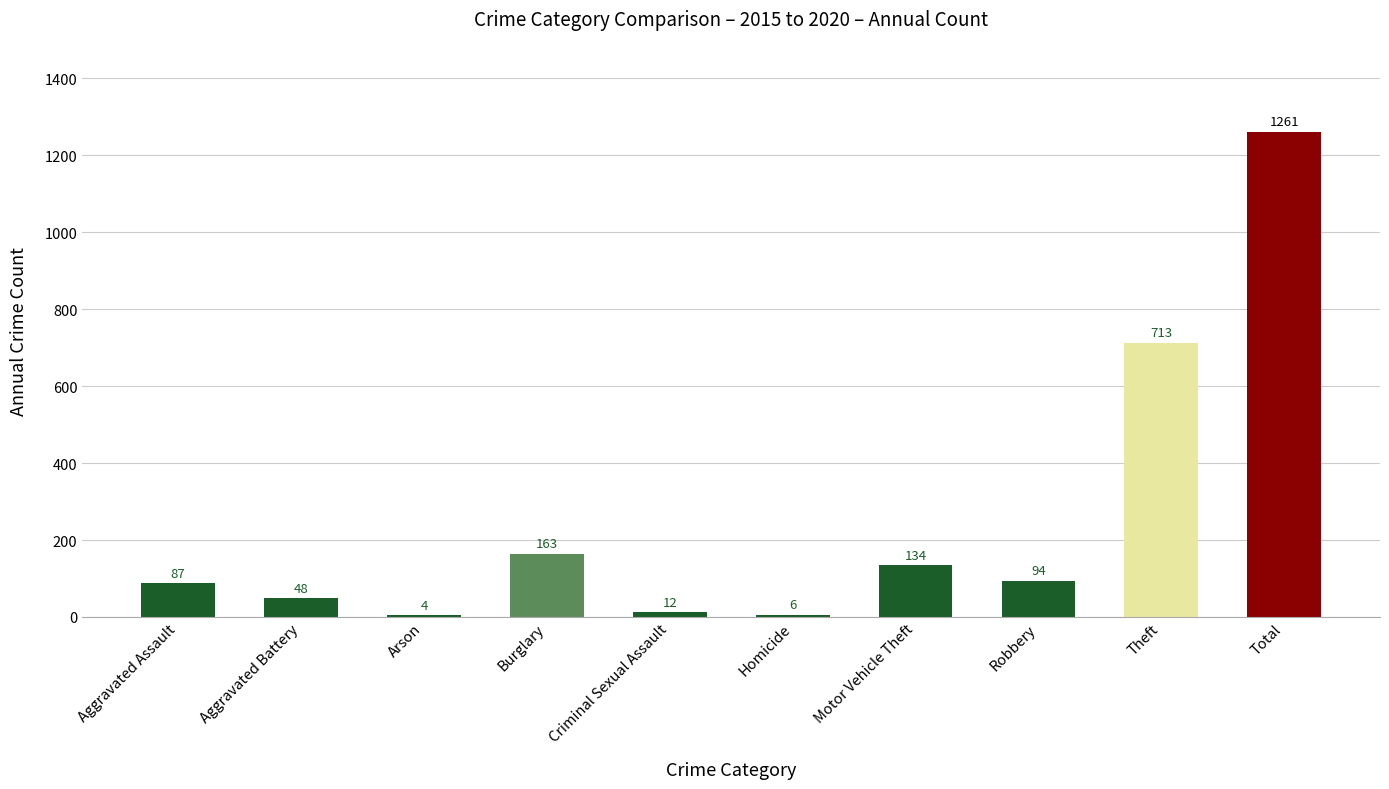

What is the approximate value at Burglary, to the nearest 100?

200